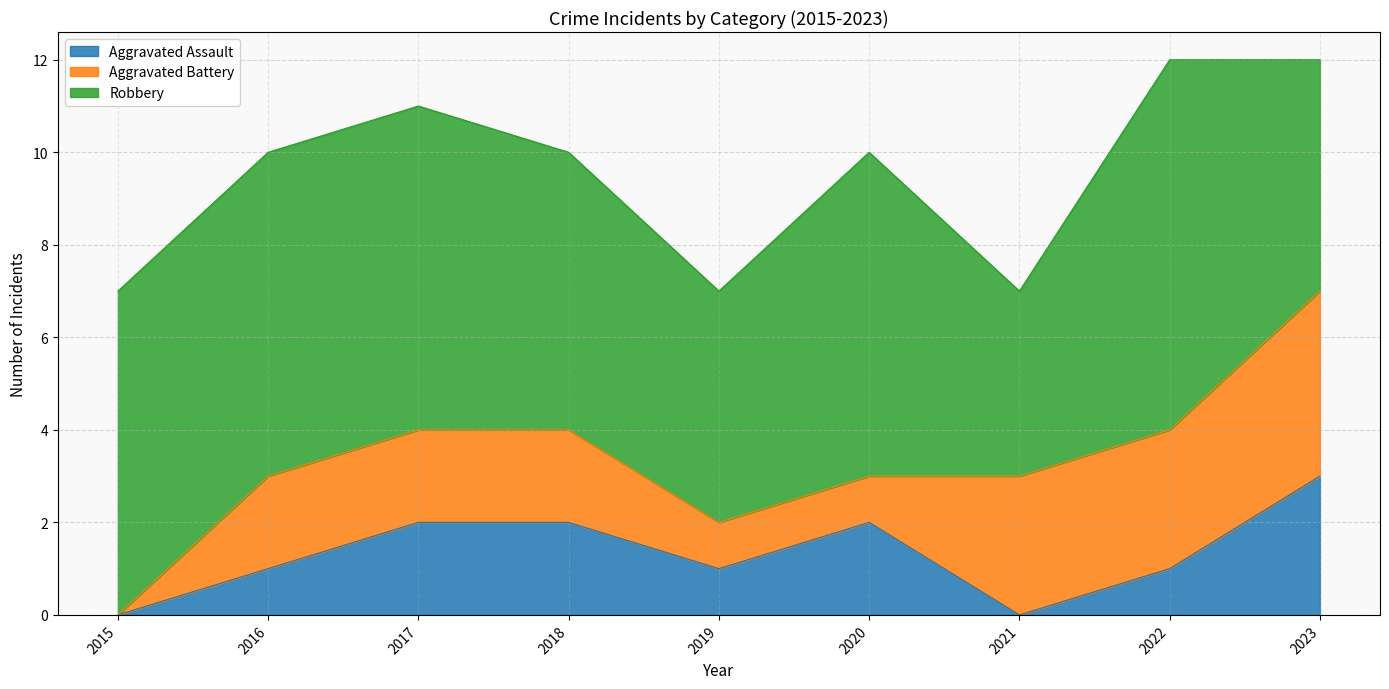

How many interior local peaks does the Robbery series have?

2